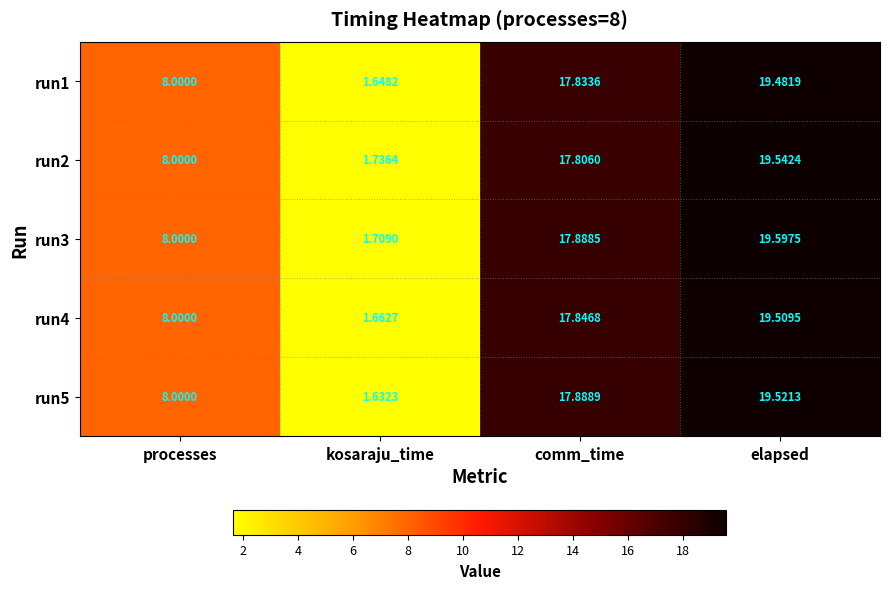

How many categories are shown in the chart?

4